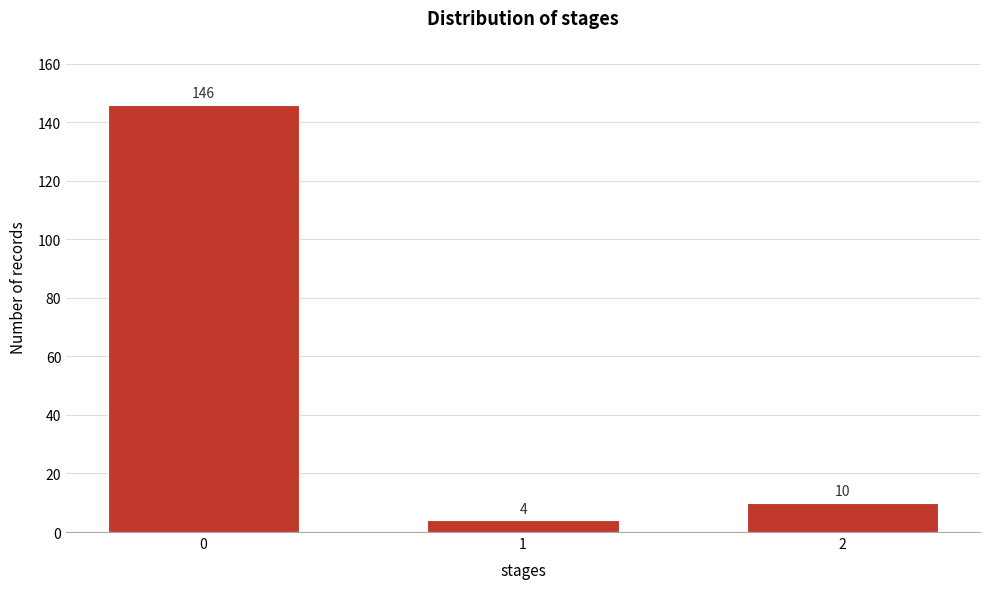

Reading left to right, transcribe all the data shown in this chart.

146	4	10